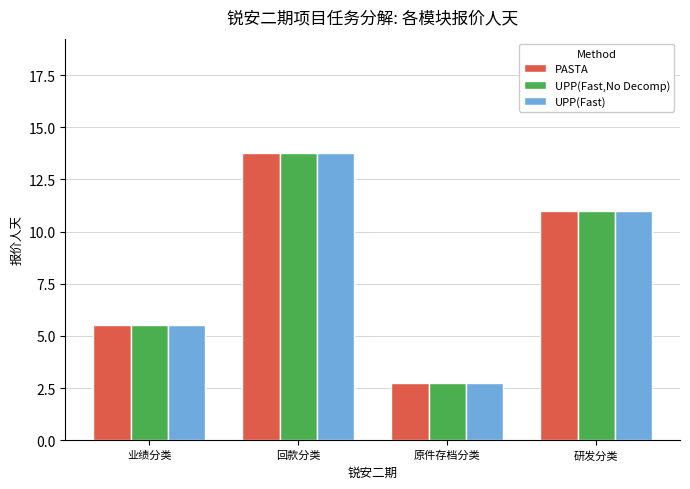

What is the sum of the UPP(Fast,No Decomp) values at 研发分类 and 业绩分类?

16.5